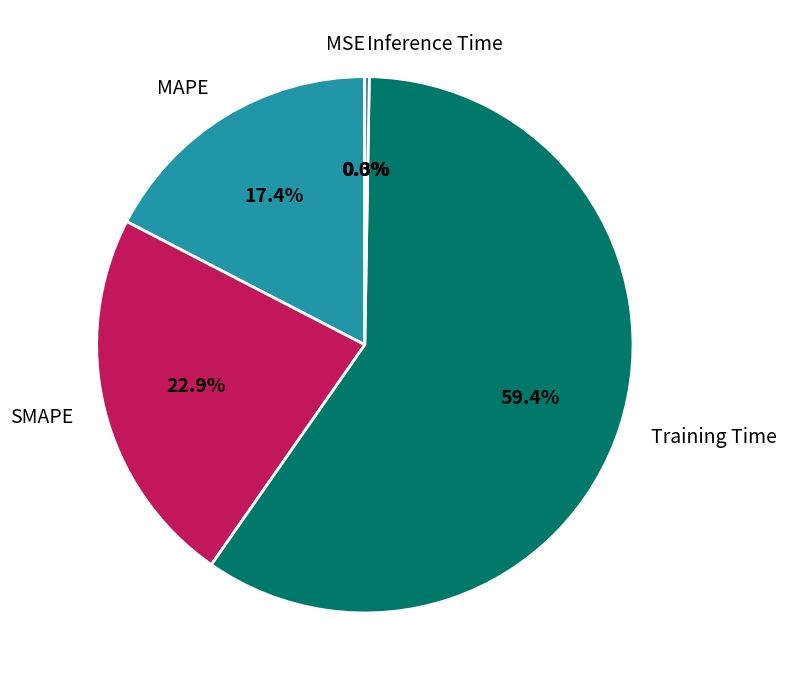

What is the largest slice in the pie chart?

Training Time